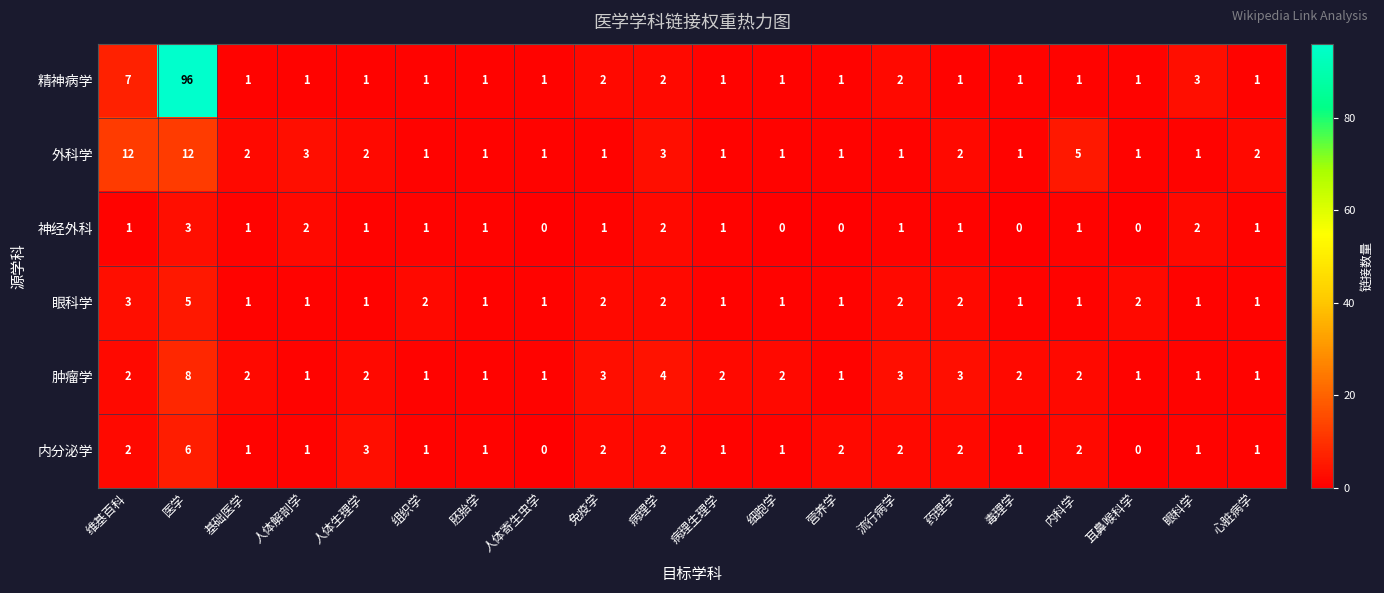

How many data points in 肿瘤学 are less than 2?

8